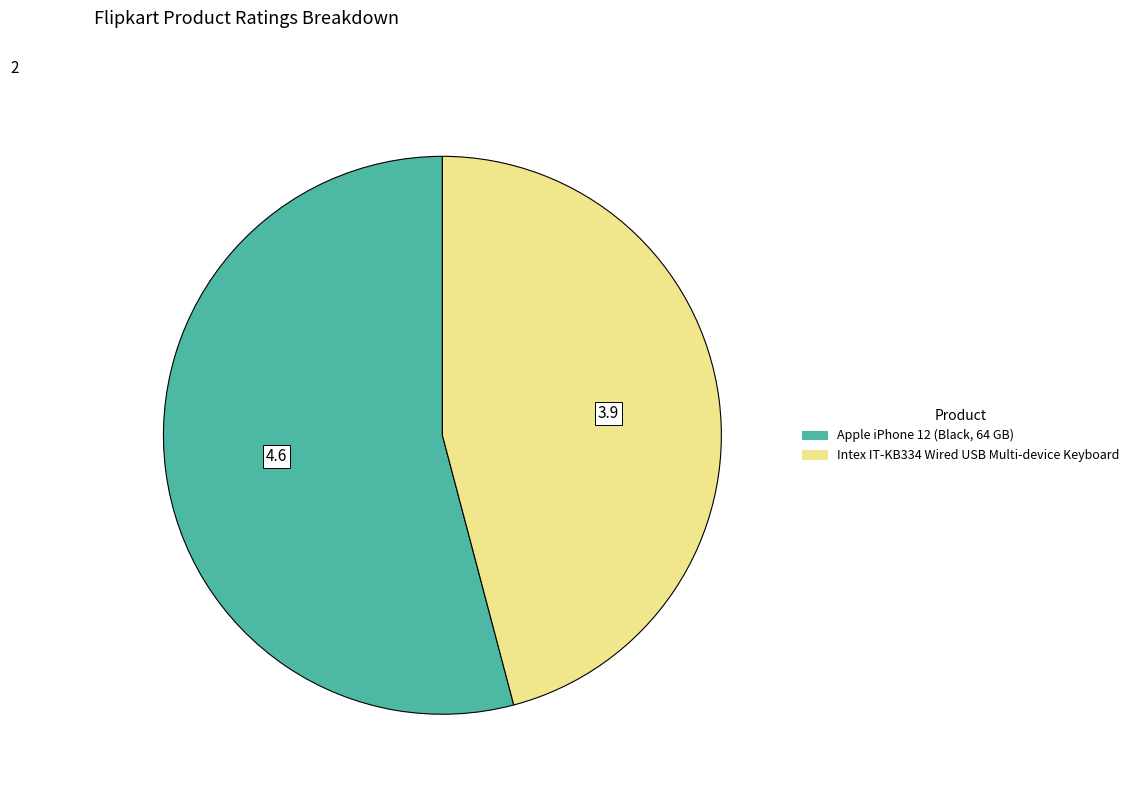

How many segments does this pie chart have?

2